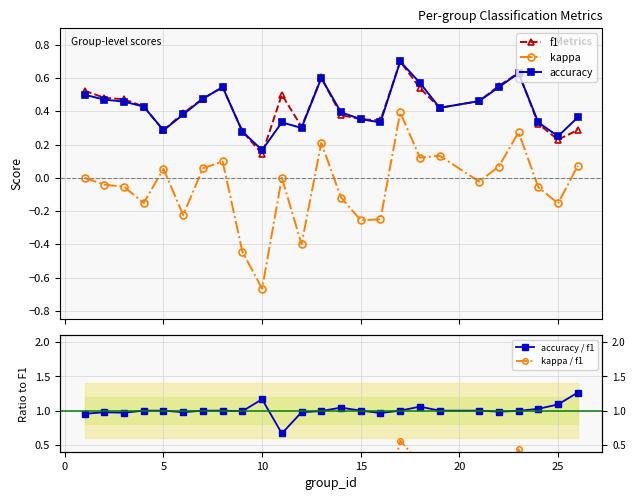

True or false: accuracy and kappa cross at least once.

False